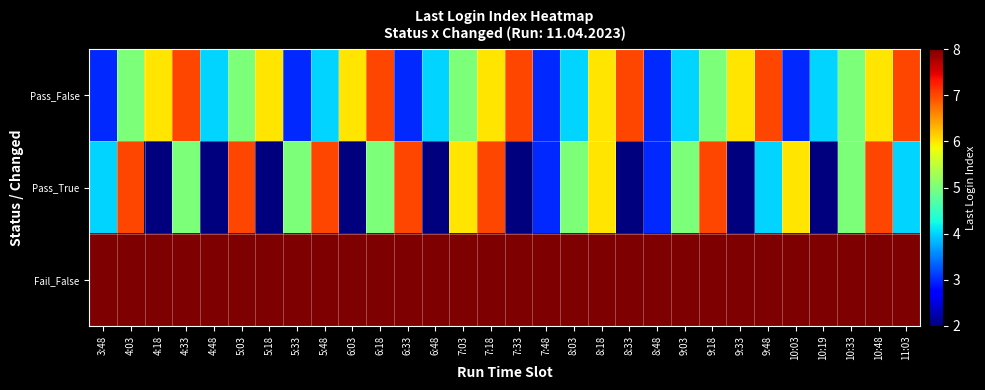

Which series has the largest total across all categories?

Fail_False